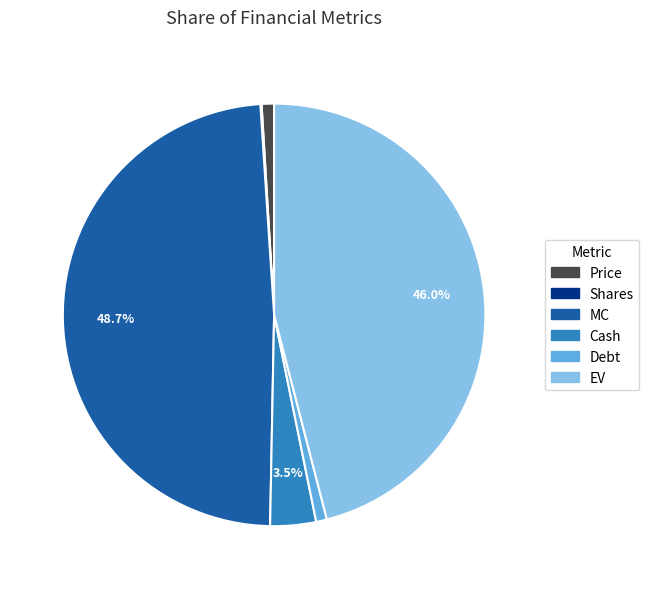

Does Cash represent more than half of the total?

No